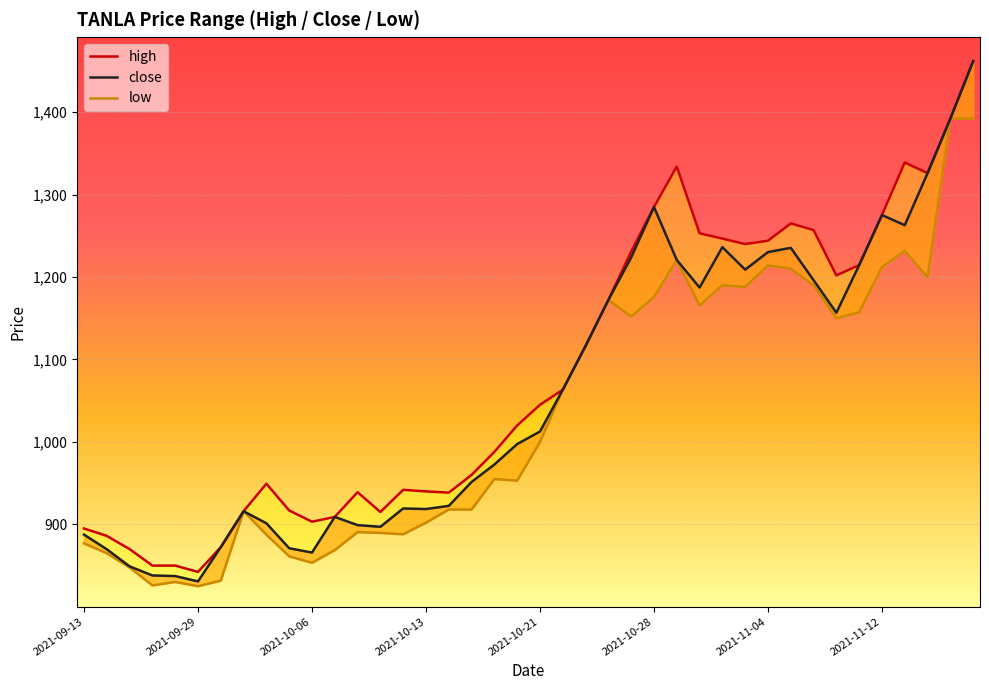

What is the difference between the maximum and minimum values in the high series?

619.4